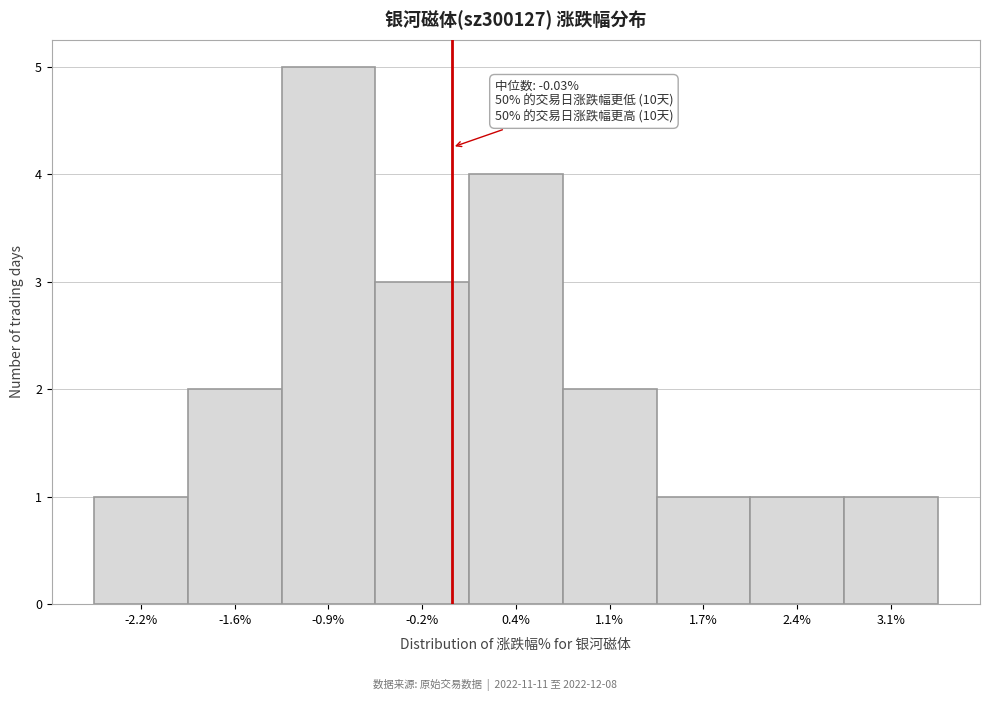

Over which range of the x-axis is the bar tallest?

-1.2 to -0.6